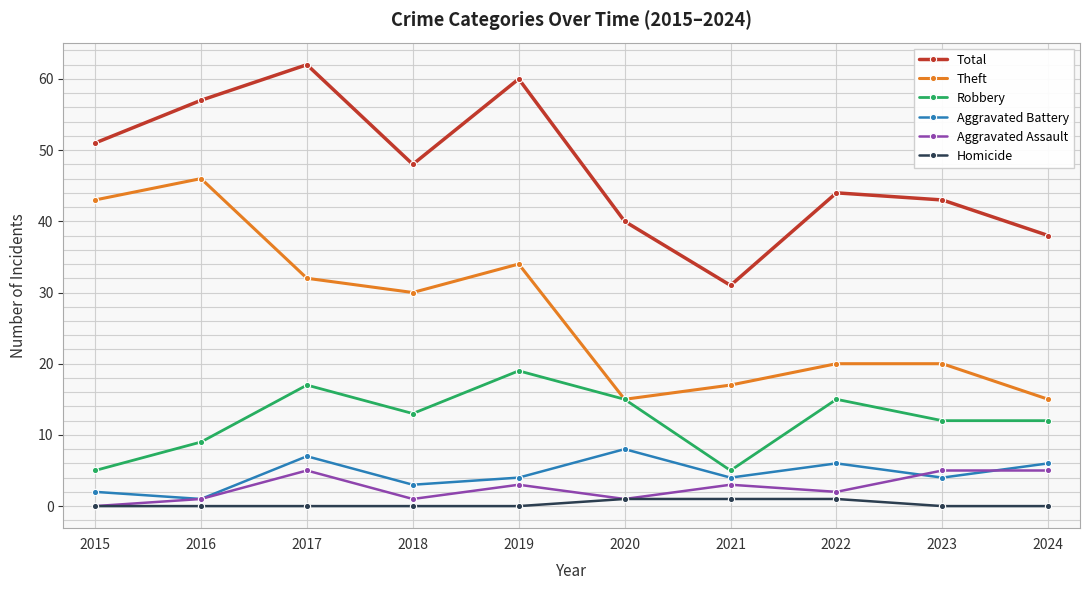

Reading left to right, transcribe all the data shown in this chart.

Total: 2015=51	2016=57	2017=62	2018=48	2019=60	2020=40	2021=31	2022=44	2023=43	2024=38
Theft: 2015=43	2016=46	2017=32	2018=30	2019=34	2020=15	2021=17	2022=20	2023=20	2024=15
Robbery: 2015=5	2016=9	2017=17	2018=13	2019=19	2020=15	2021=5	2022=15	2023=12	2024=12
Aggravated Battery: 2015=2	2016=1	2017=7	2018=3	2019=4	2020=8	2021=4	2022=6	2023=4	2024=6
Aggravated Assault: 2015=0	2016=1	2017=5	2018=1	2019=3	2020=1	2021=3	2022=2	2023=5	2024=5
Homicide: 2015=0	2016=0	2017=0	2018=0	2019=0	2020=1	2021=1	2022=1	2023=0	2024=0